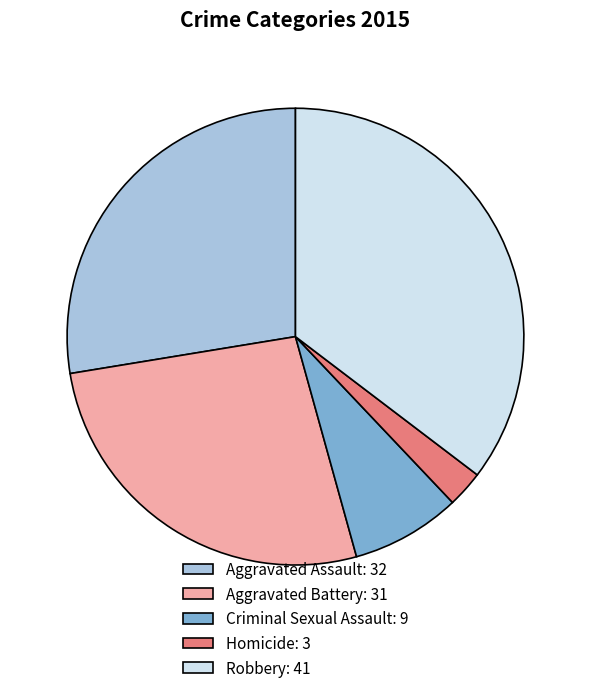

True or false: Homicide: 3 accounts for 9% of the total.

False